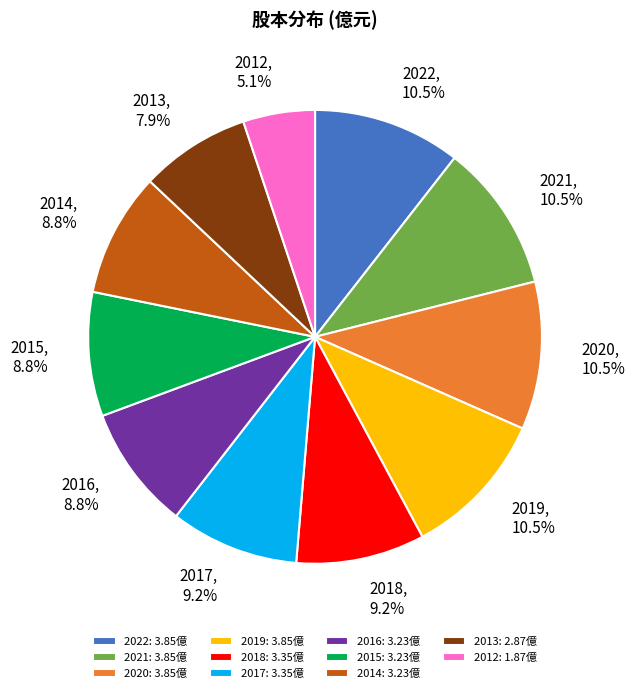

Approximately how many times larger is the value at 2016 compared to 2021?

0.8